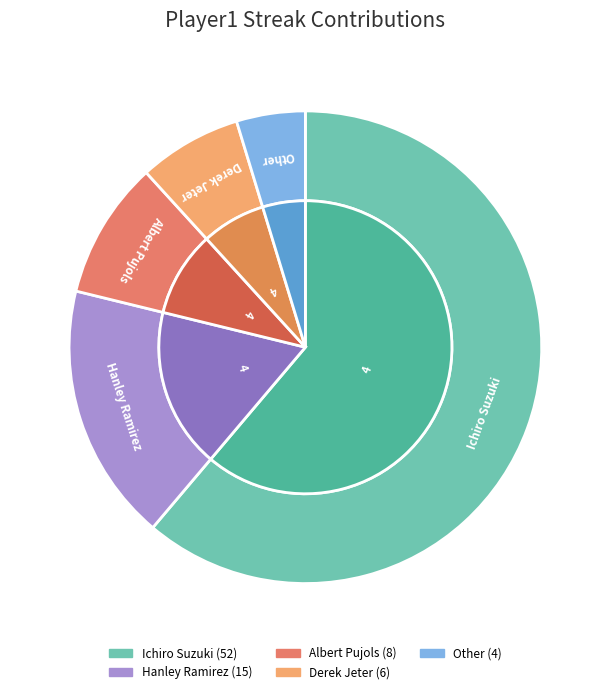

What is the smallest slice in the pie chart?

Other